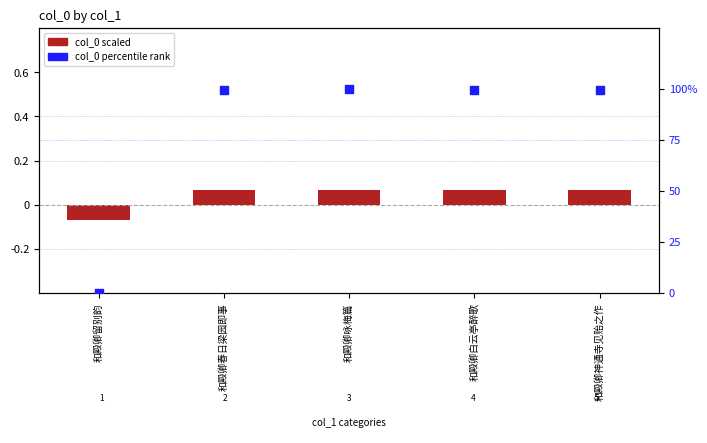

At which category is the sum across all series the highest?

和殿卿咏梅篇